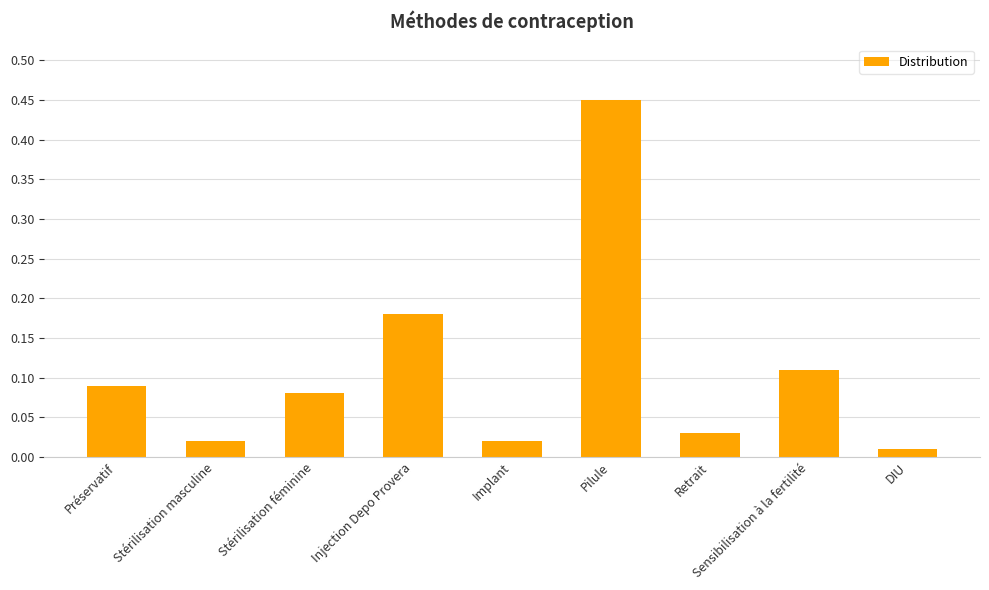

Between DIU and Pilule, which is larger?

Pilule